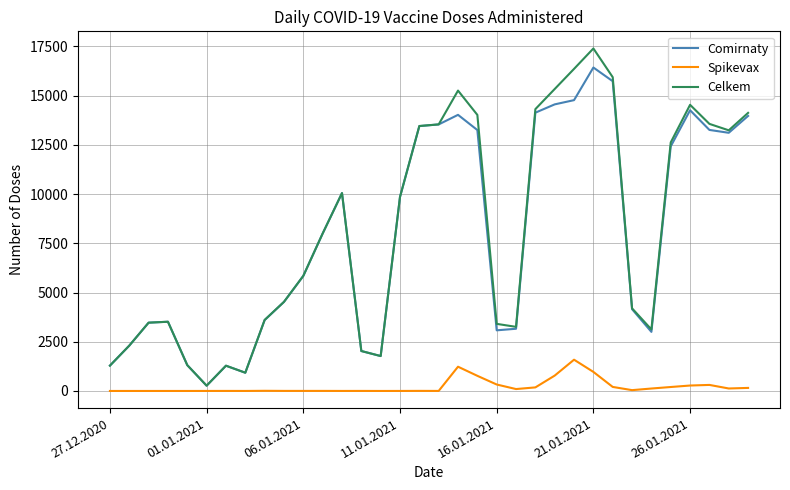

How many lines are shown in the chart?

3